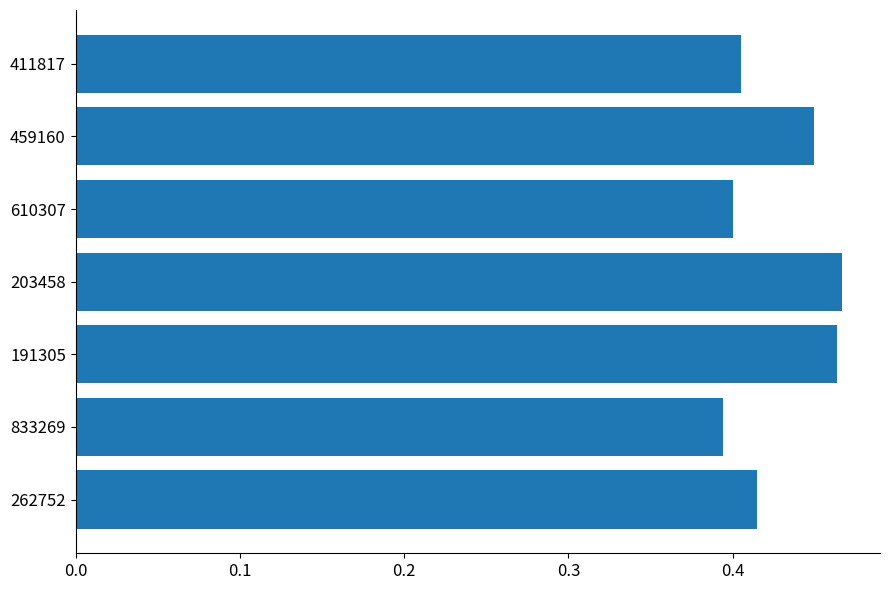

Which has a higher value, 459160 or 833269?

459160